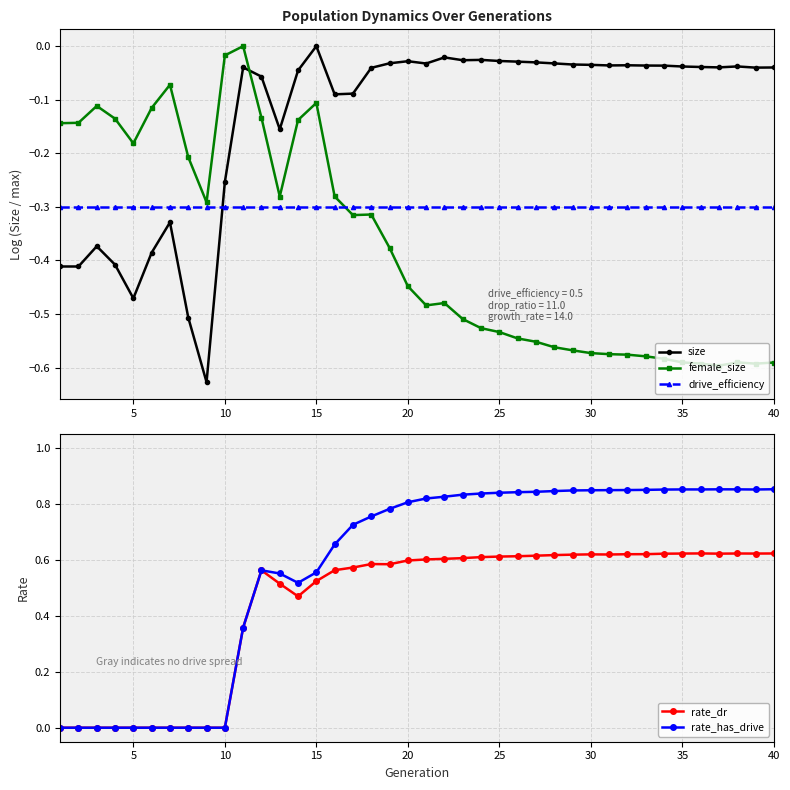

True or false: size and rate_dr cross at least once.

False